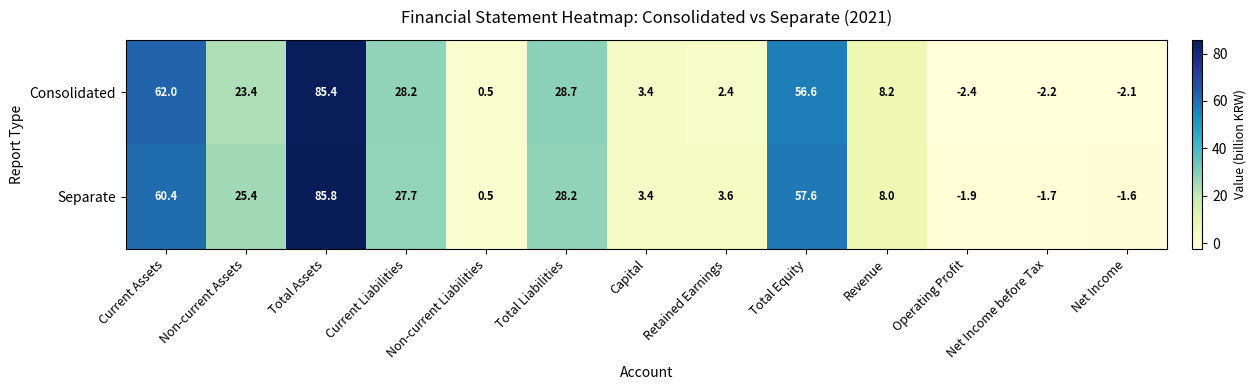

At which category is the sum across all series the highest?

Total Assets